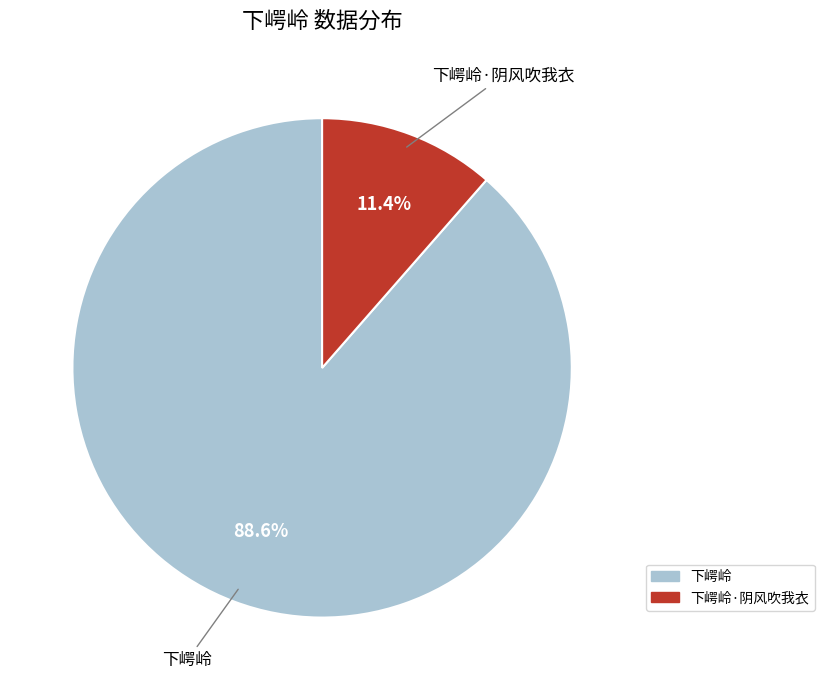

Does any single category account for the majority?

Yes